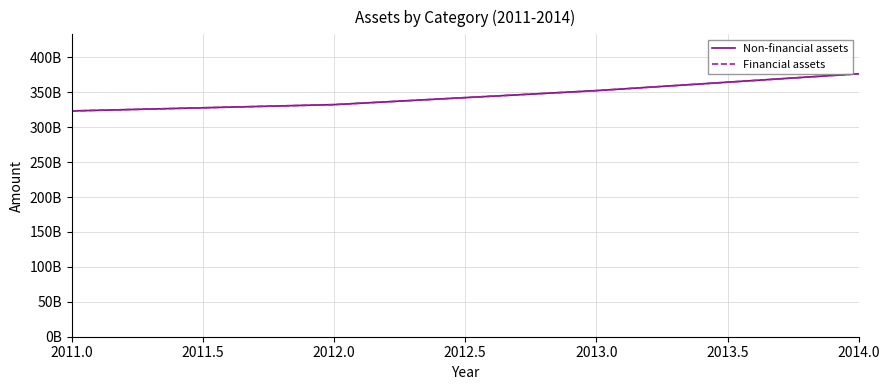

How many Financial assets values are between 332411000000 and 376601000000?

3